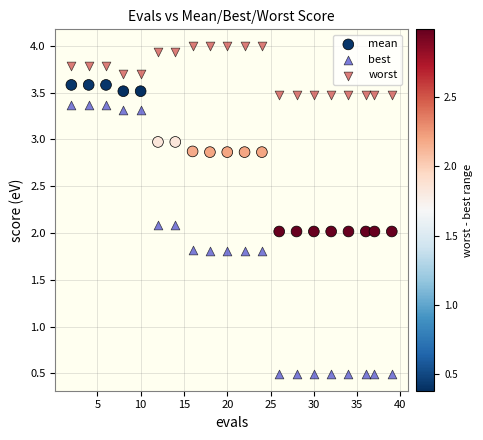

Which series has the widest spread of Y values?

best